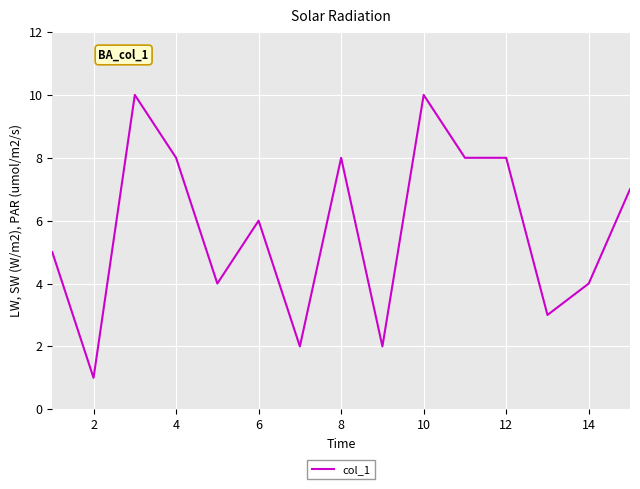

Reading left to right, transcribe all the data shown in this chart.

5	1	10	8	4	6	2	8	2	10	8	8	3	4	7